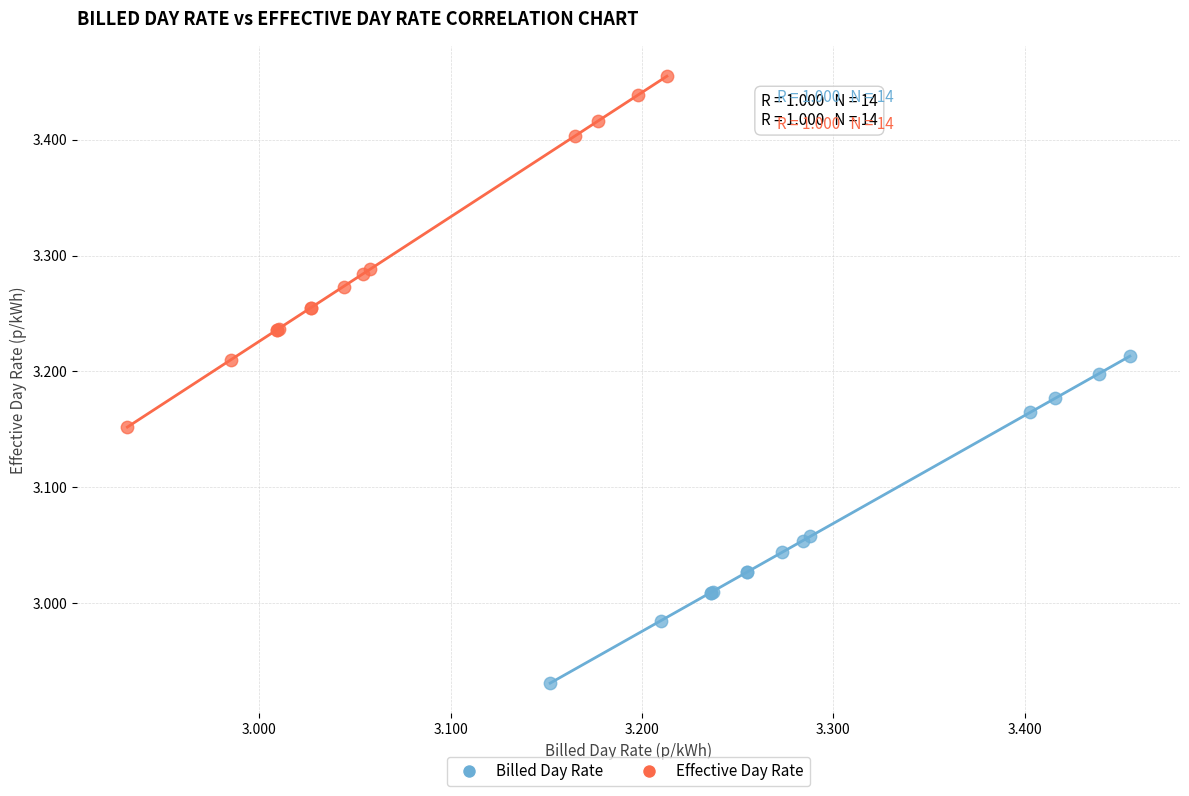

Which series reaches the minimum Y coordinate?

Billed Day Rate